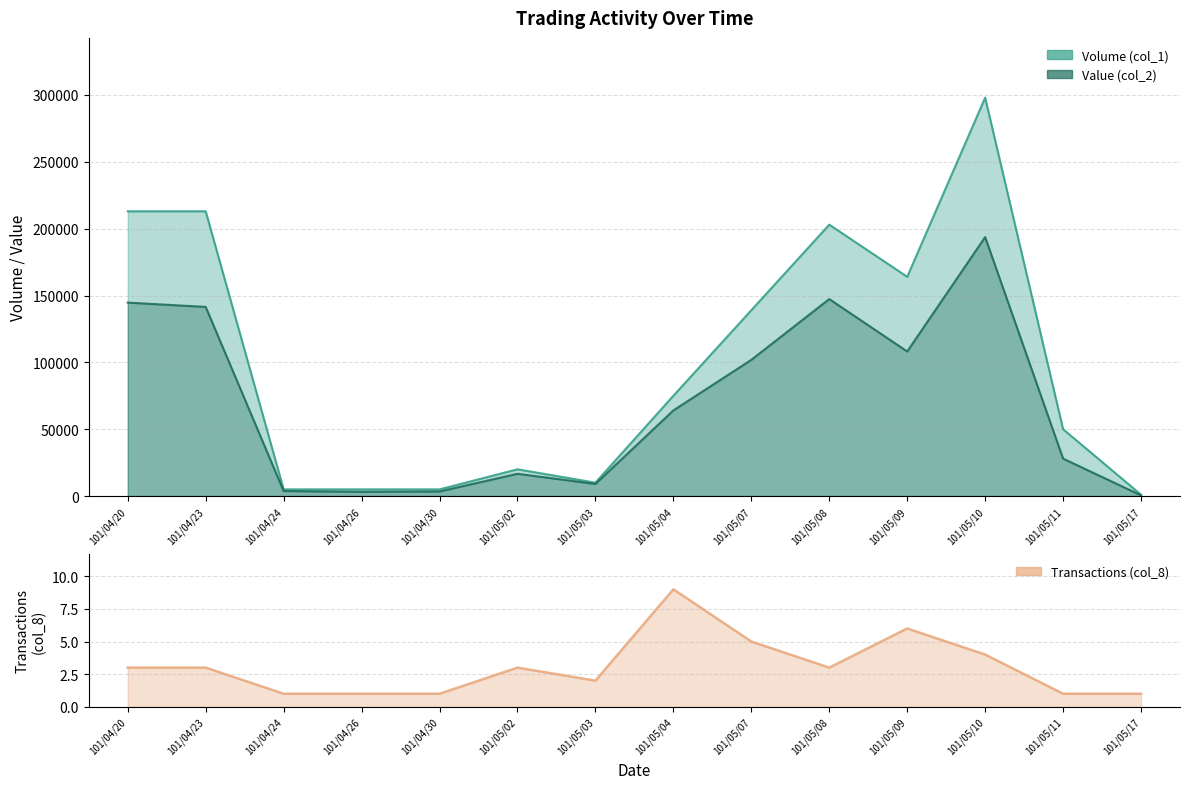

How many data points are less than 3?

6